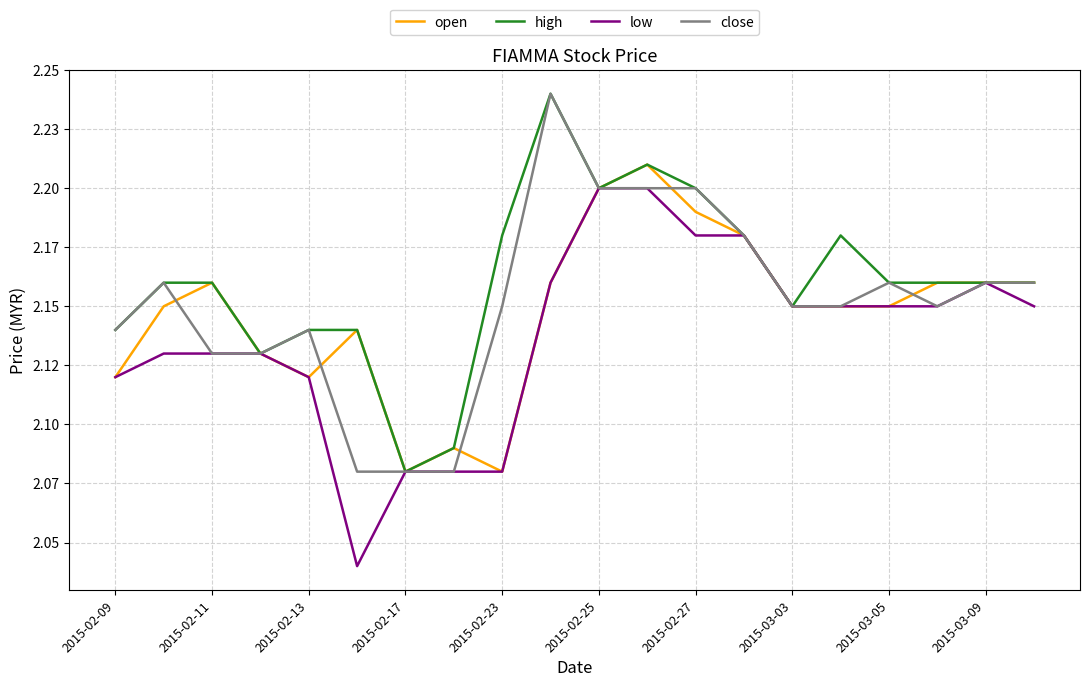

True or false: low and open cross at least once.

False